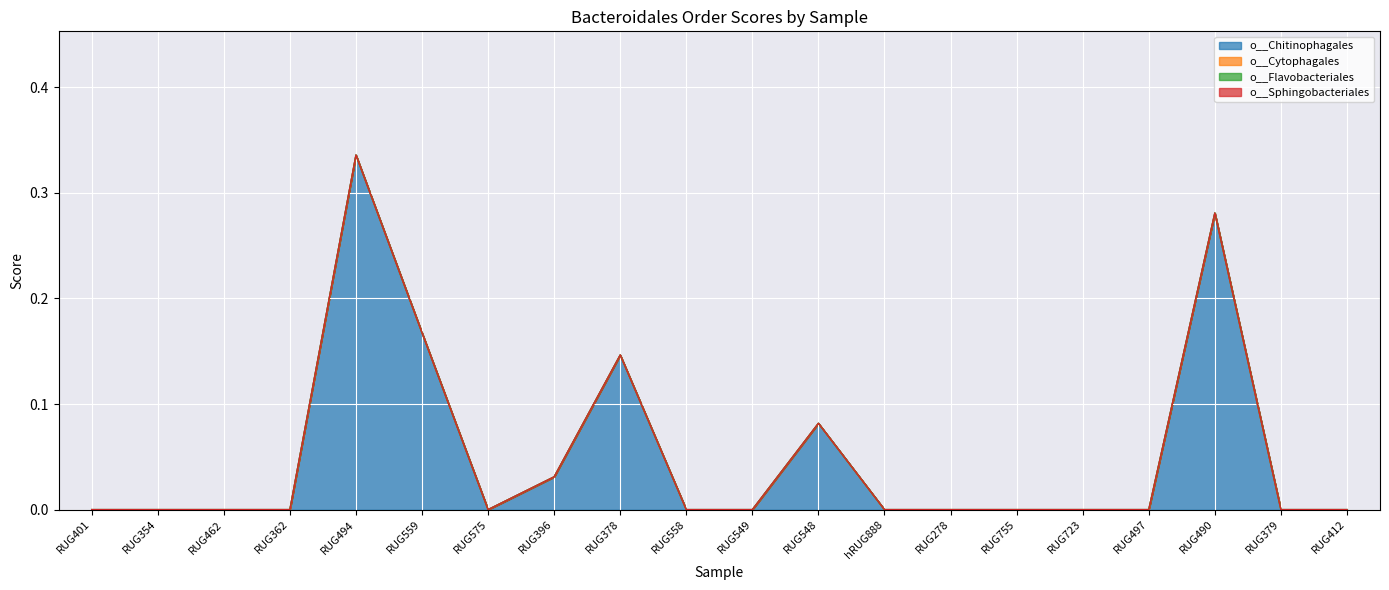

At which category is the sum across all series the highest?

RUG494